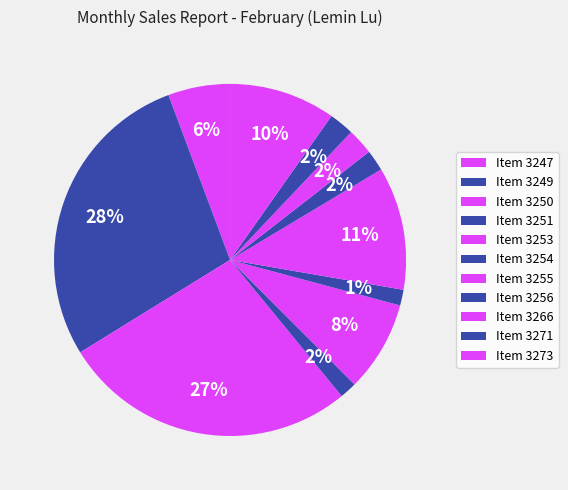

How many segments does this pie chart have?

11